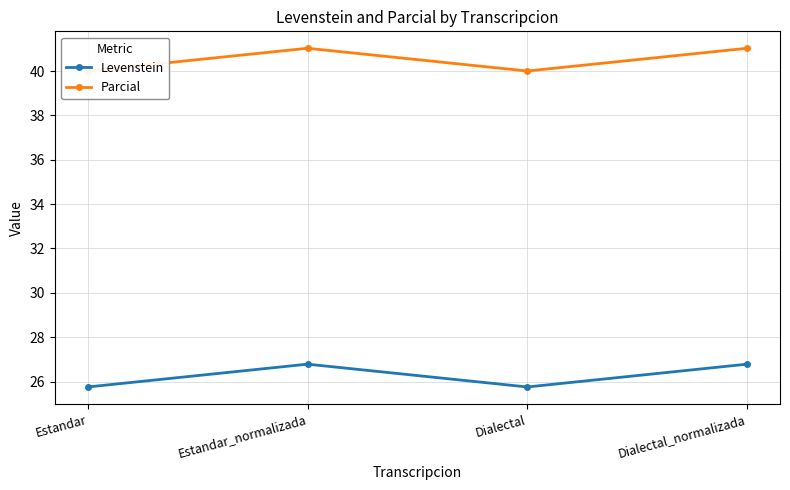

Where is the first local minimum for Parcial?

Dialectal